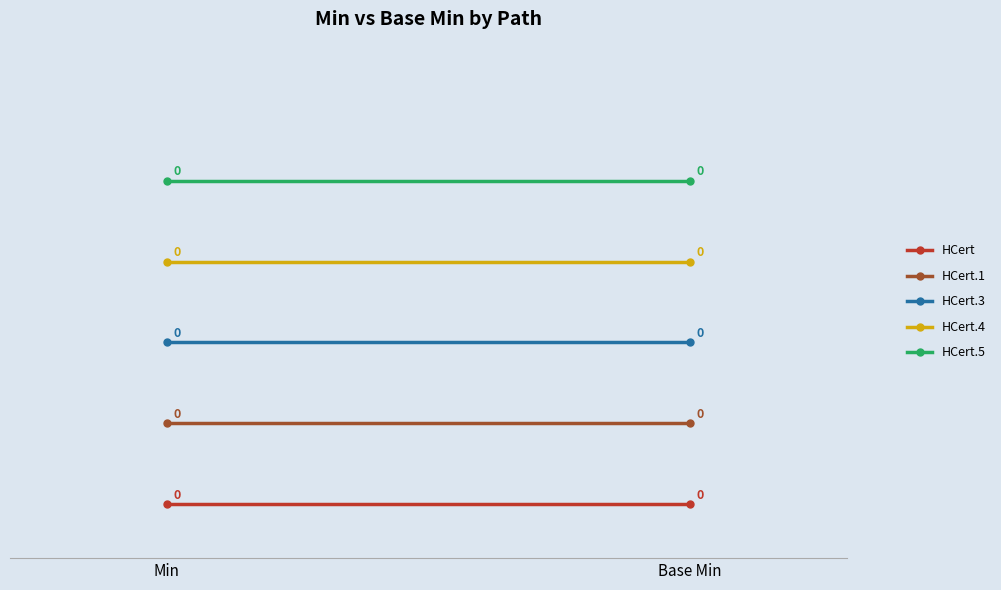

List the series in order of their peak value, highest first.

HCert.5, HCert.4, HCert.3, HCert.1, HCert